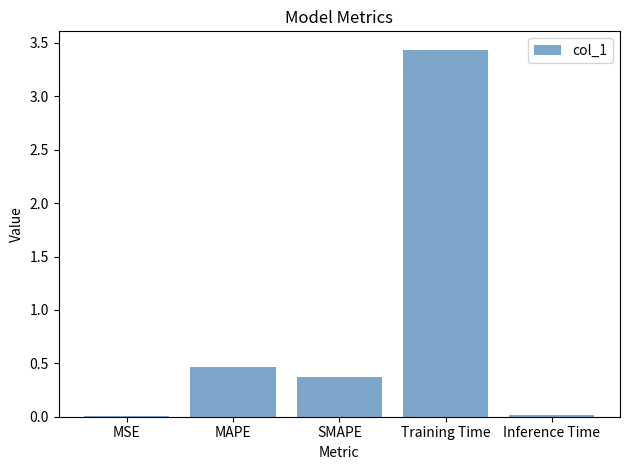

The value at Training Time is 1.9. True or false?

False